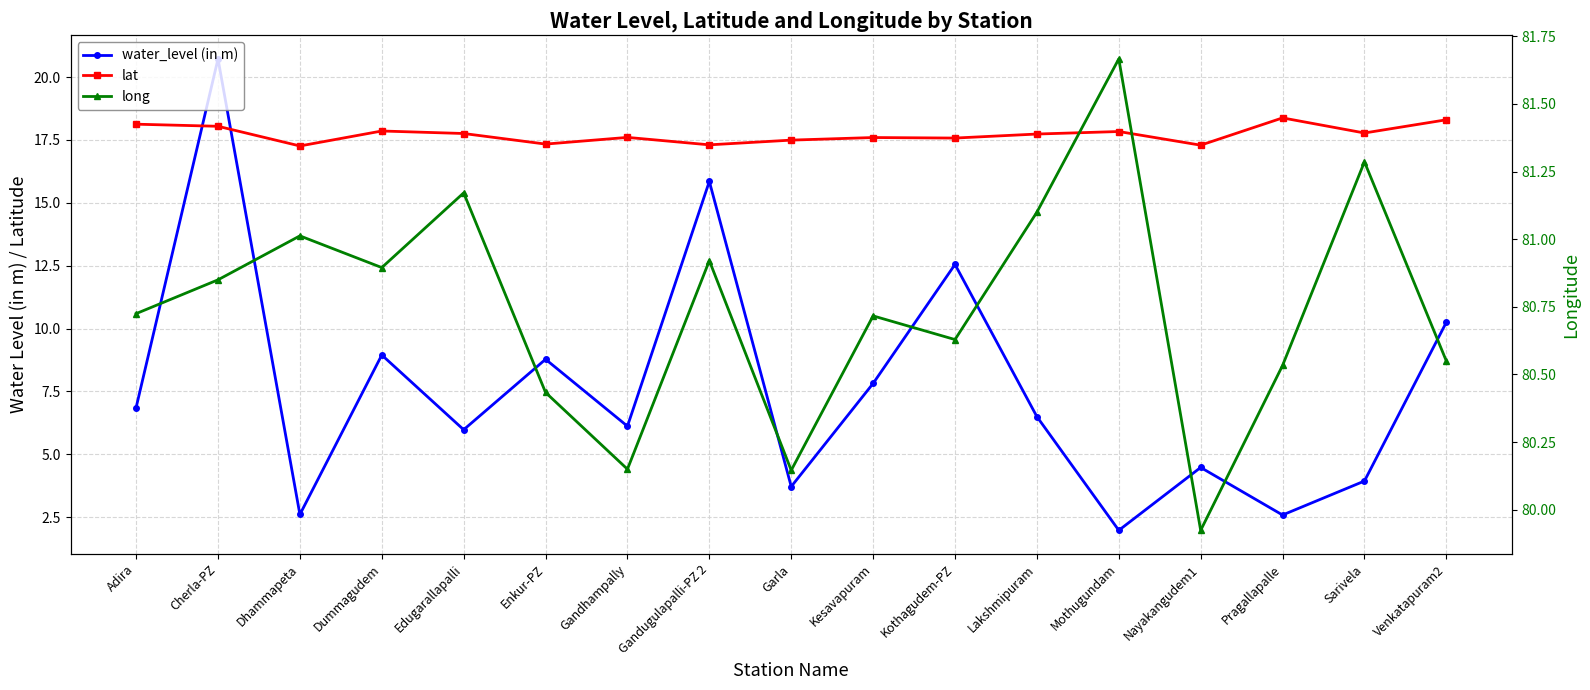

What is the difference between the long values at Sarivela and Lakshmipuram?

0.2